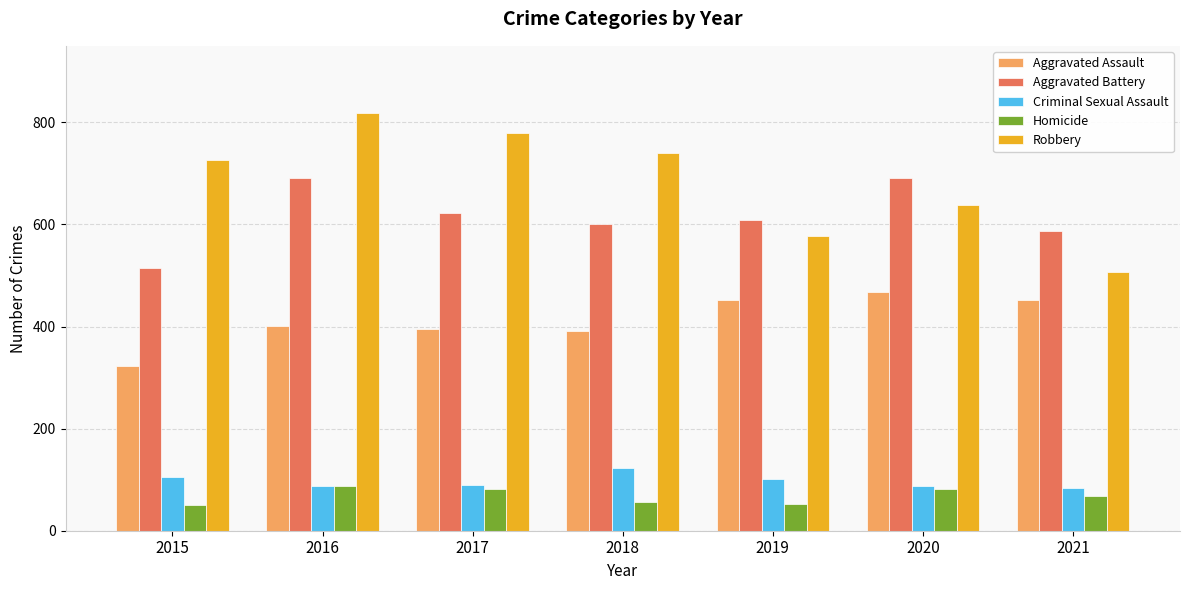

What is the difference between the maximum and minimum values in the Homicide series?

37